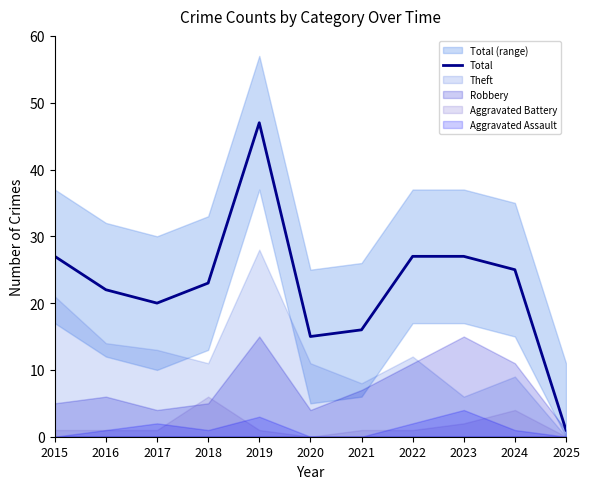

What is the difference between the maximum and second lowest values?

32